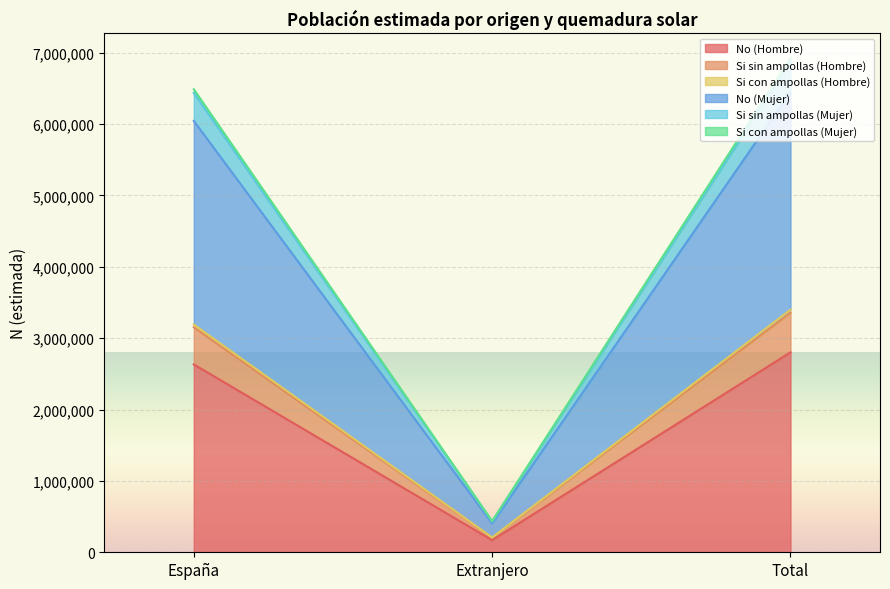

At which category does the chart reach its peak across all series?

Total